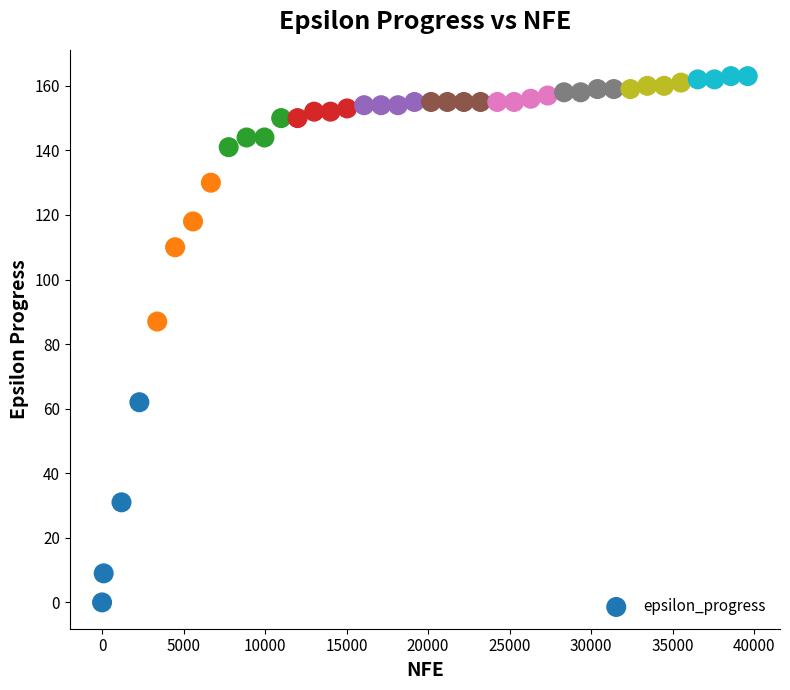

What is the range of Y values (max minus min)?

163